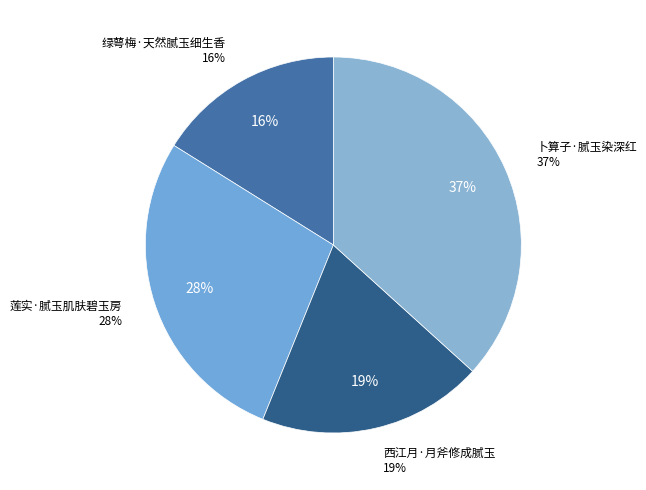

To the nearest percent, what portion does 卜算子·腻玉染深红 represent?

37%